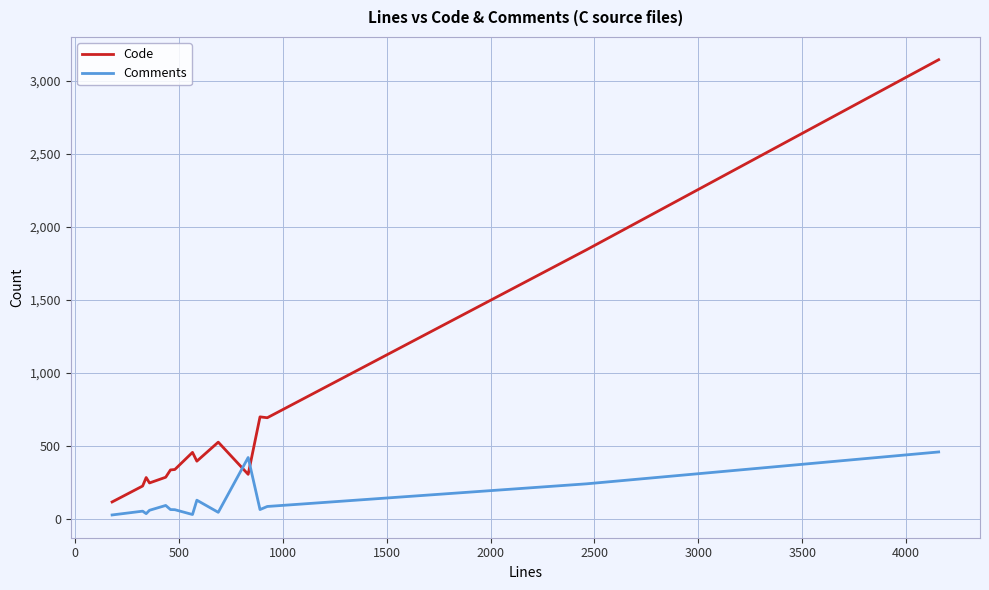

What are all the series names shown in the legend?

Code, Comments